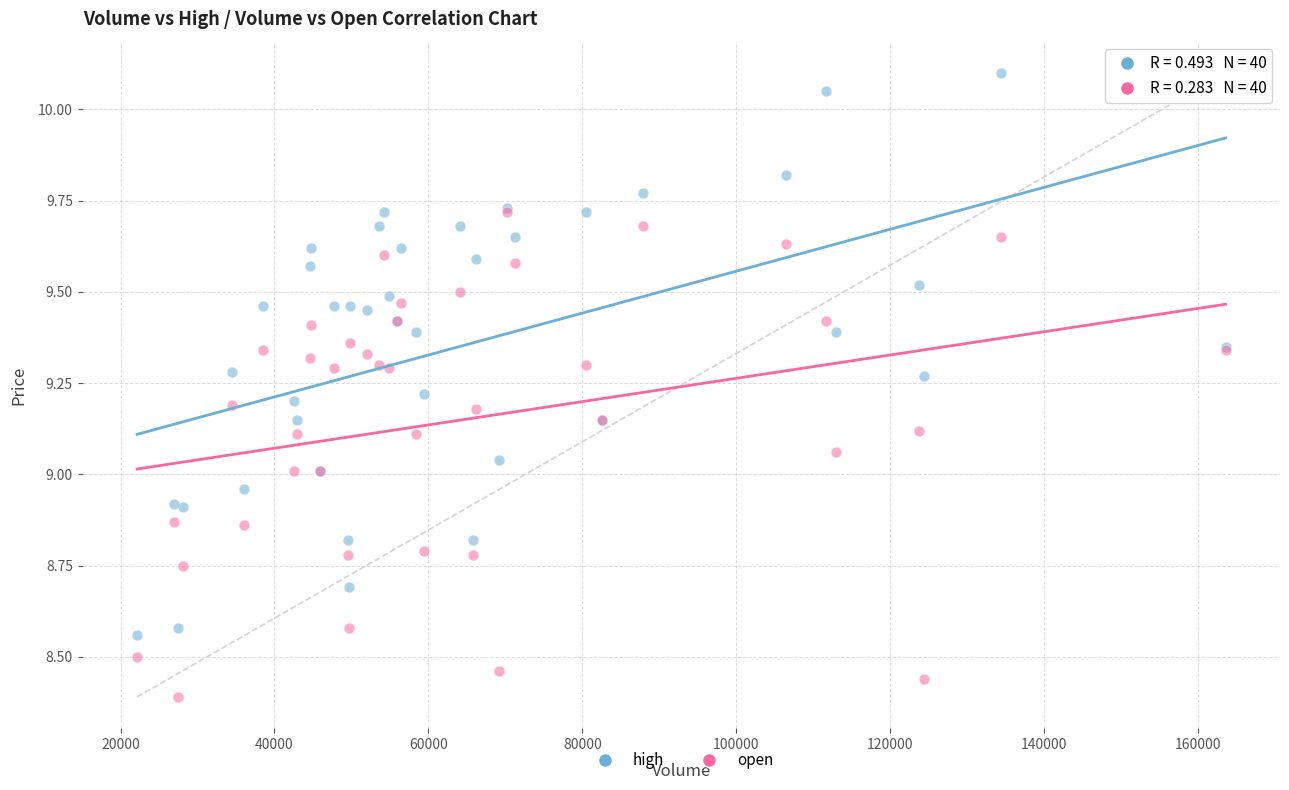

Which series has the widest spread of Y values?

high